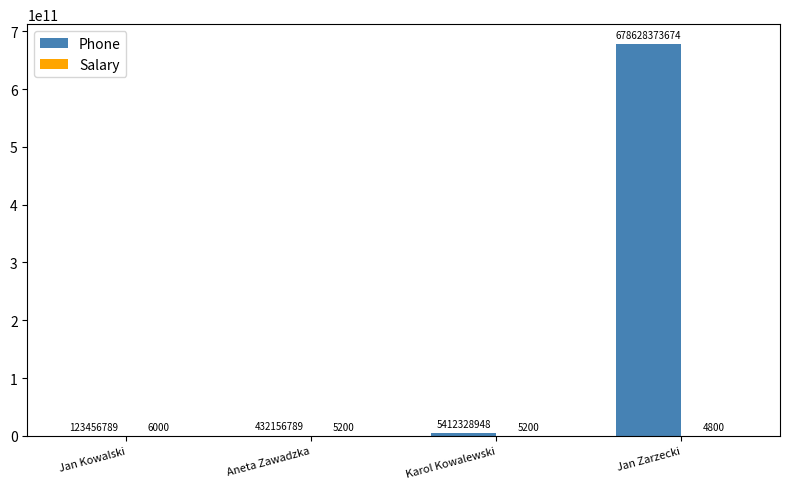

What is the sum of all Phone values?

684596316200